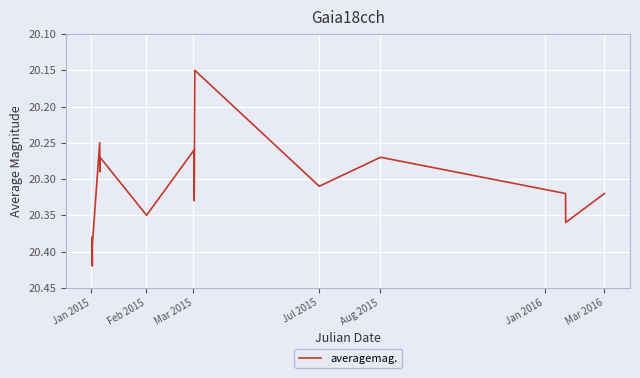

How many lines are shown in the chart?

1